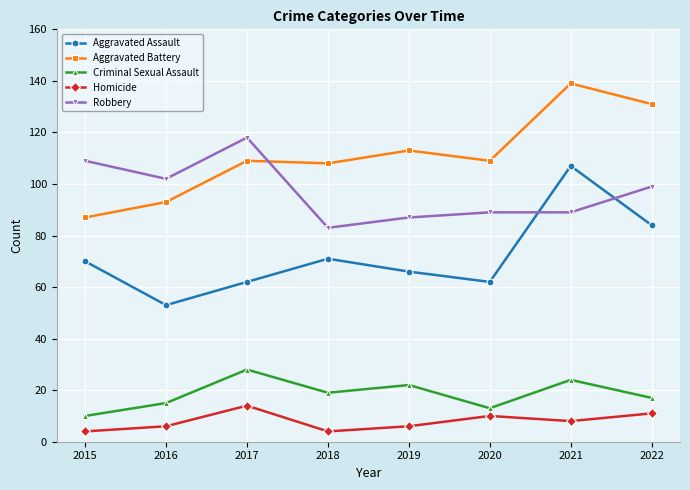

Does the chart display data point markers on the line(s)?

Yes